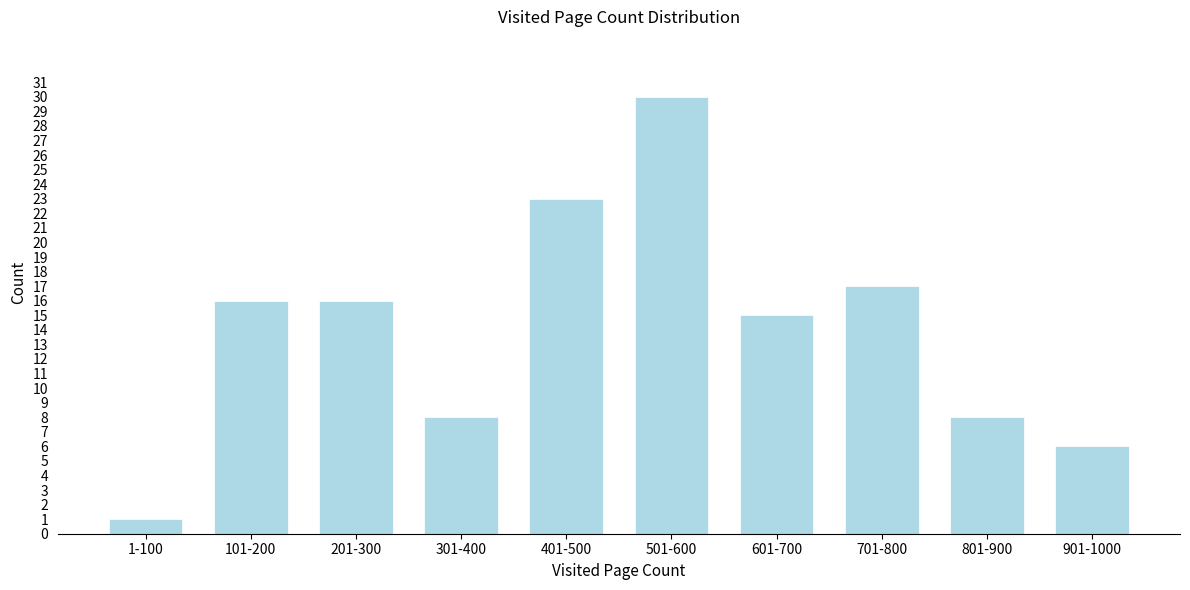

Reading right to left, list all the values displayed in this chart.

901-1000=6	801-900=8	701-800=17	601-700=15	501-600=30	401-500=23	301-400=8	201-300=16	101-200=16	1-100=1